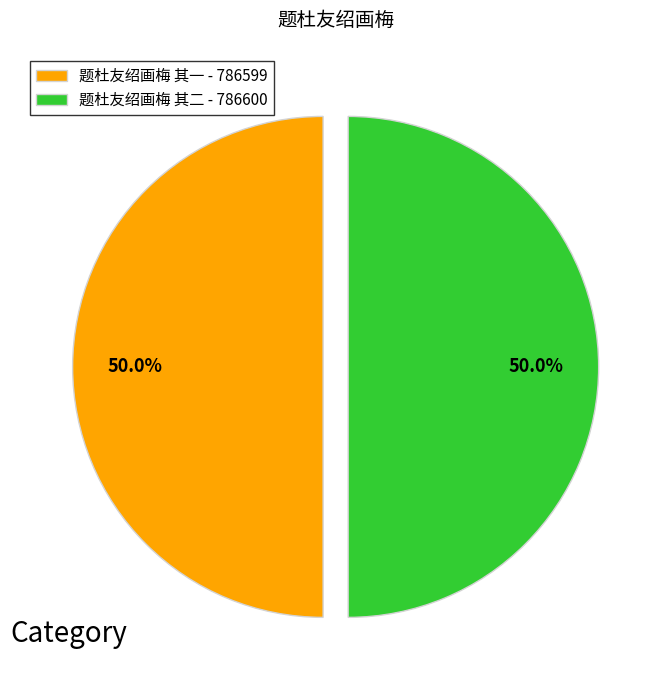

To the nearest percent, what portion does 题杜友绍画梅 其一 represent?

50%